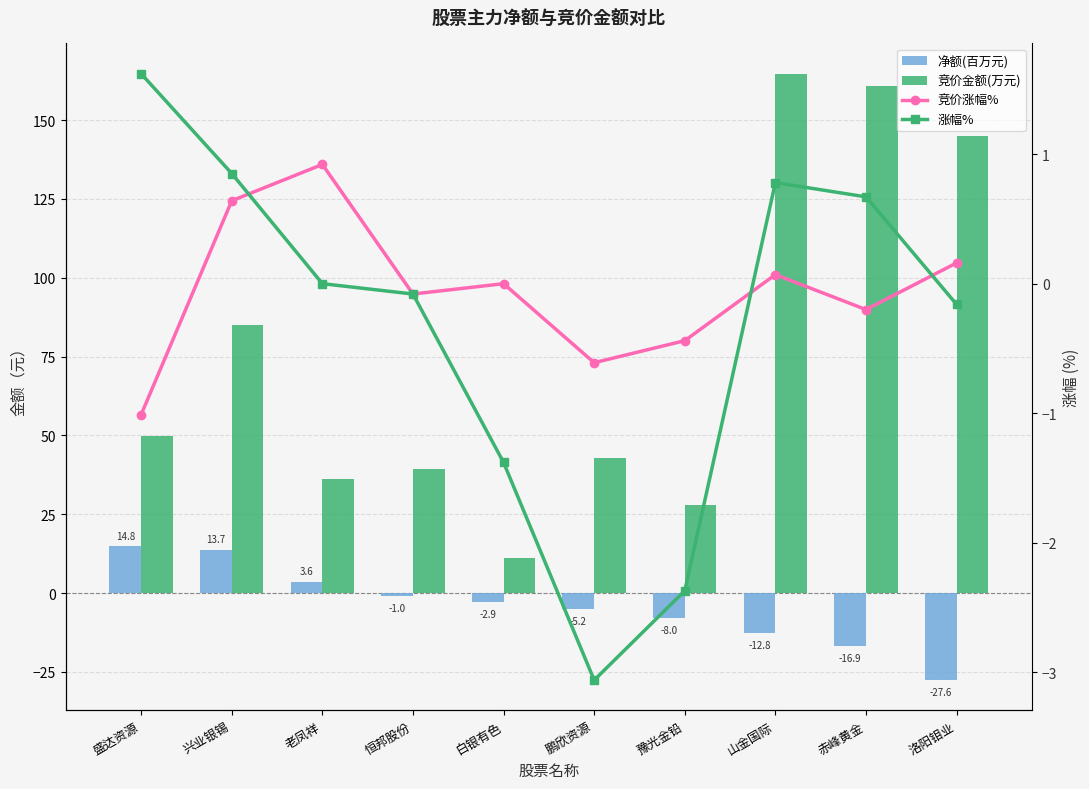

Reading left to right, list all the values displayed in this chart.

净额(百万元): 盛达资源=14.8	兴业银锡=13.7	老凤祥=3.6	恒邦股份=-1.0	白银有色=-2.9	鹏欣资源=-5.2	豫光金铅=-8.0	山金国际=-12.8	赤峰黄金=-16.9	洛阳钼业=-27.6
竞价金额(万元): 盛达资源=49.9	兴业银锡=85.0	老凤祥=36.0	恒邦股份=39.2	白银有色=11.1	鹏欣资源=42.9	豫光金铅=27.8	山金国际=164.7	赤峰黄金=160.8	洛阳钼业=144.8
竞价涨幅%: 盛达资源=-1.0	兴业银锡=0.6	老凤祥=0.9	恒邦股份=-0.1	白银有色=0.0	鹏欣资源=-0.6	豫光金铅=-0.4	山金国际=0.1	赤峰黄金=-0.2	洛阳钼业=0.2
涨幅%: 盛达资源=1.6	兴业银锡=0.8	老凤祥=0.0	恒邦股份=-0.1	白银有色=-1.4	鹏欣资源=-3.1	豫光金铅=-2.4	山金国际=0.8	赤峰黄金=0.7	洛阳钼业=-0.2